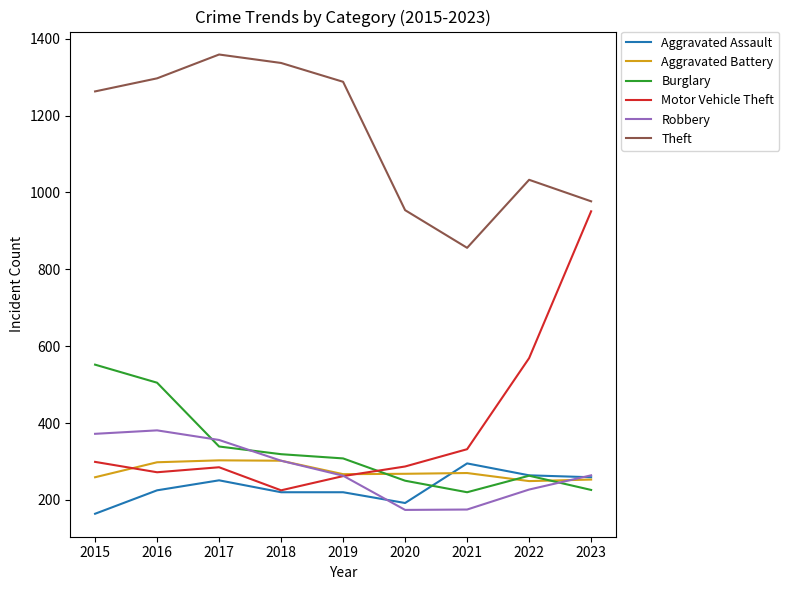

Does the chart have visible grid lines?

No